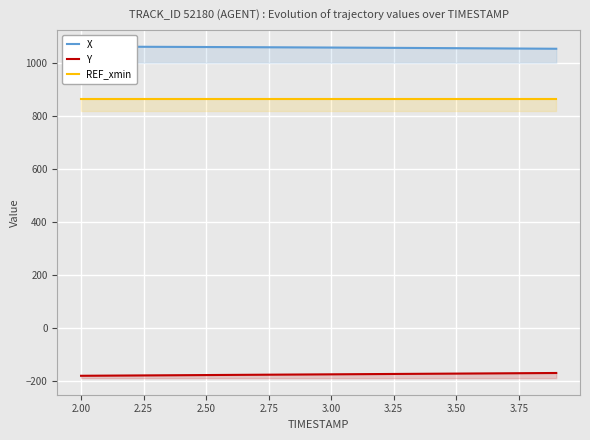

List the series in order of their overall mean, highest first.

X, REF_xmin, Y